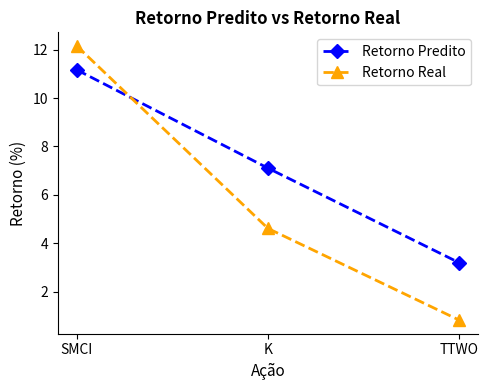

What is the approximate value of Retorno Real at SMCI?

12.2